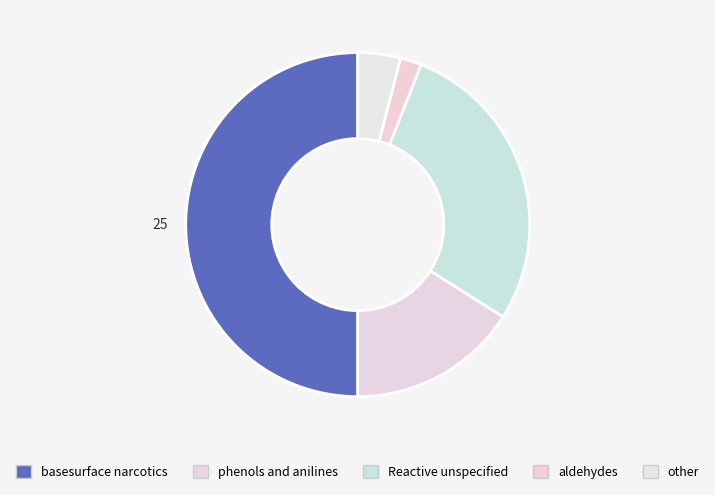

What percentage is NOT represented by basesurface narcotics?

50.0%